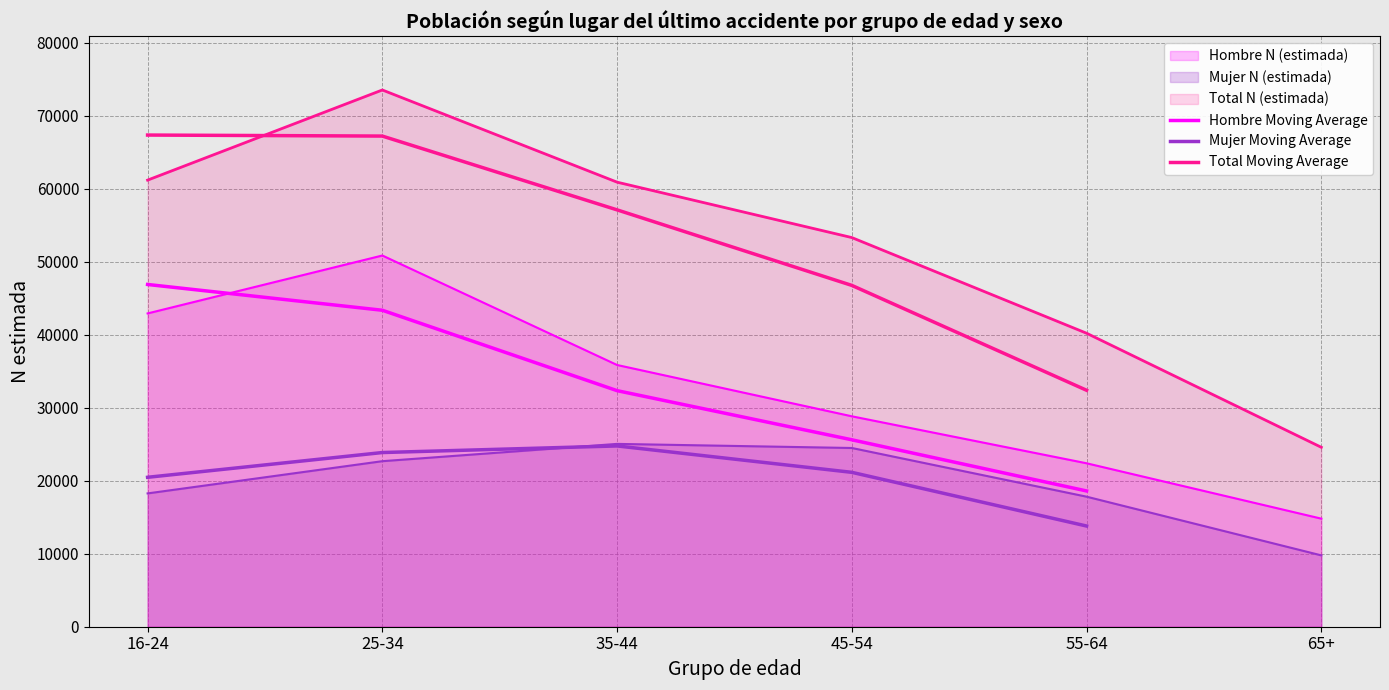

What is the sum of the Mujer Moving Average values at 16-24 and 45-54?

41623.5